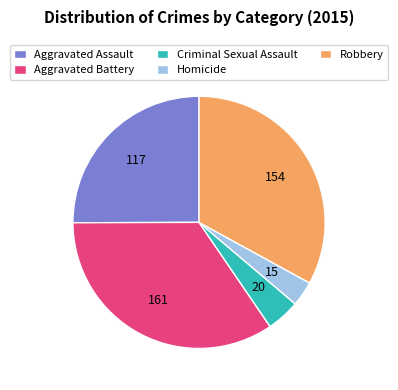

Does Aggravated Battery account for over 50% of the chart?

No